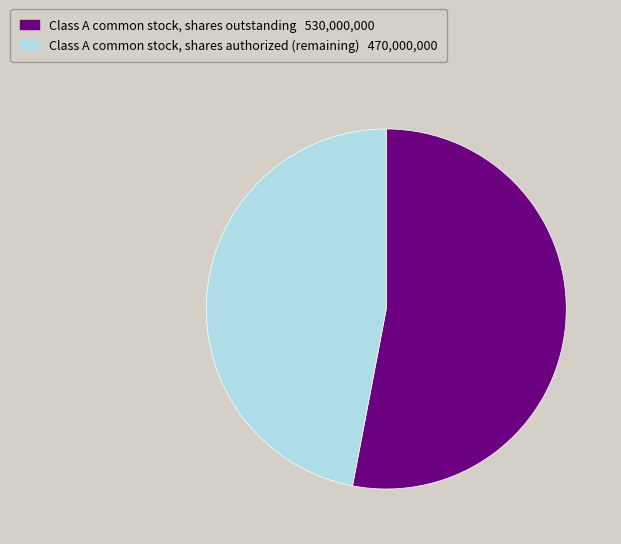

How many slices are in this pie chart?

2